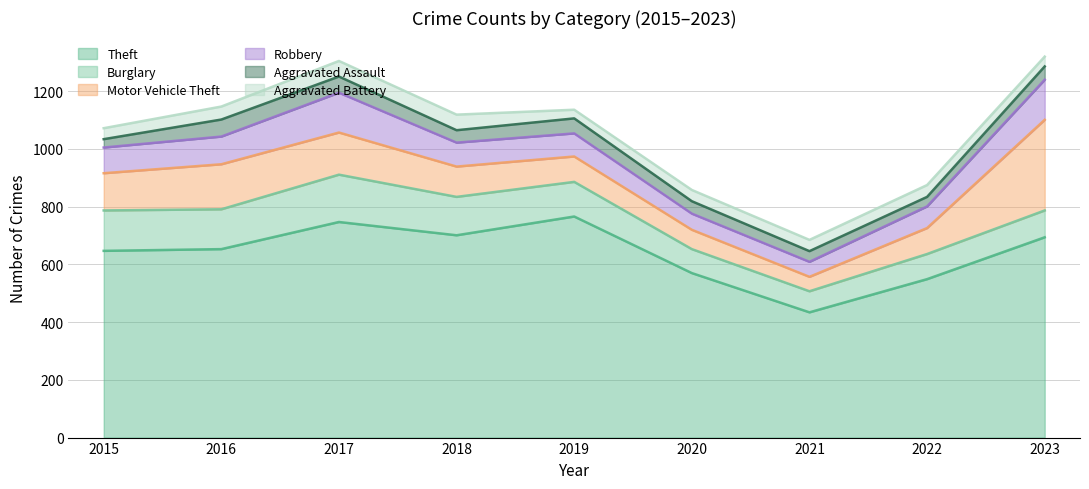

List the labels in order of Aggravated Battery value, smallest first.

2019, 2023, 2015, 2020, 2021, 2022, 2016, 2017, 2018